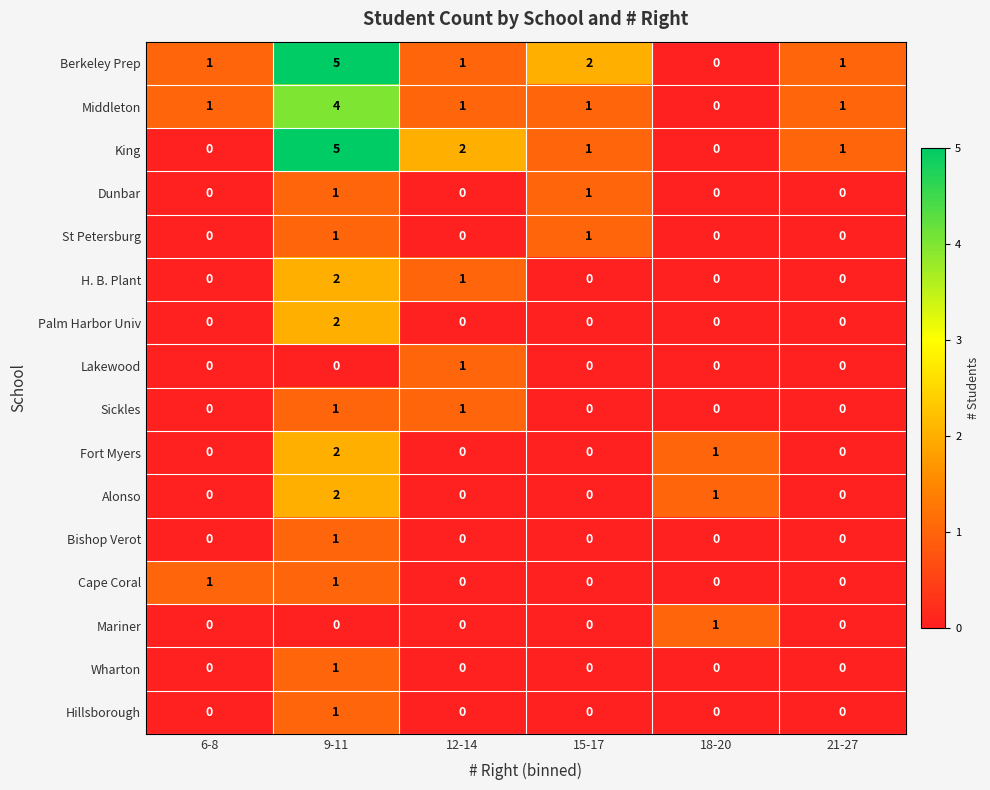

Which category has the highest value across all series?

9-11